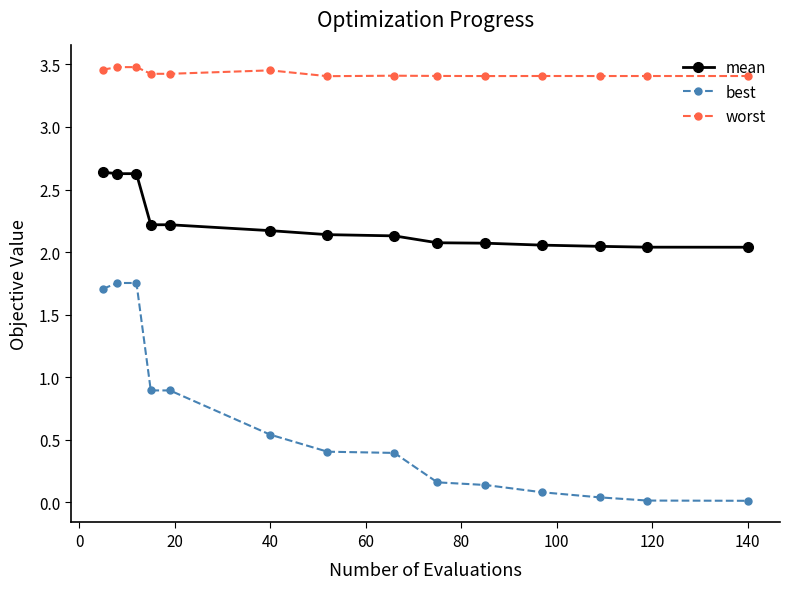

What is the value of the mean point at the 5th from the left?

2.2